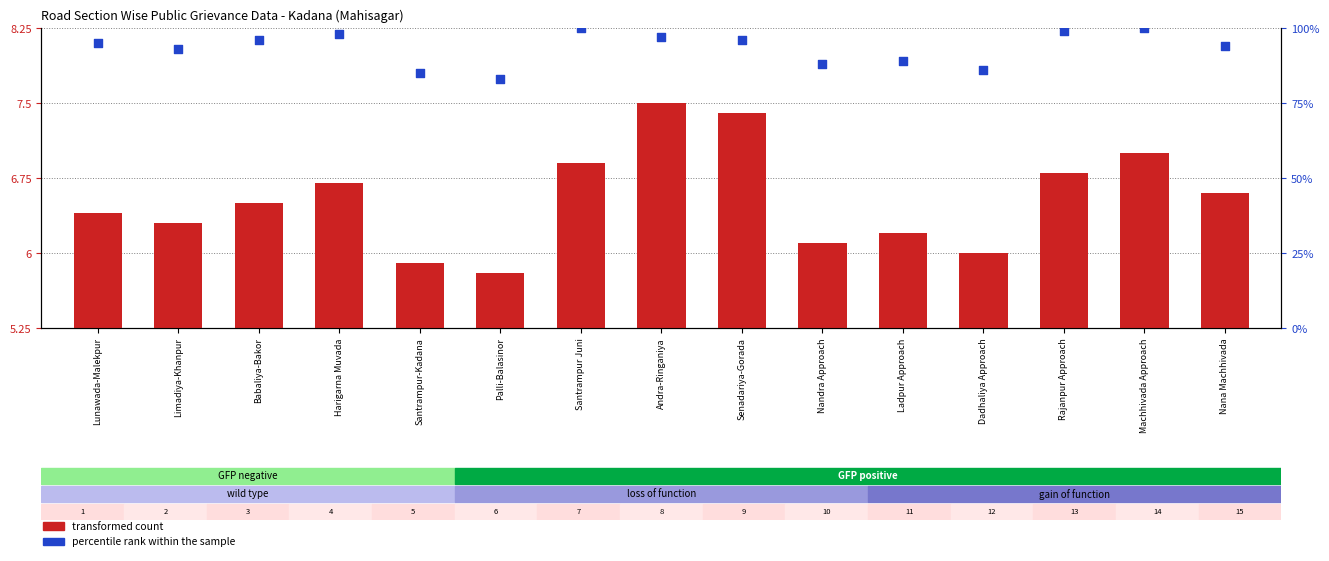

Which series has the largest Y range (max minus min)?

percentile rank within the sample